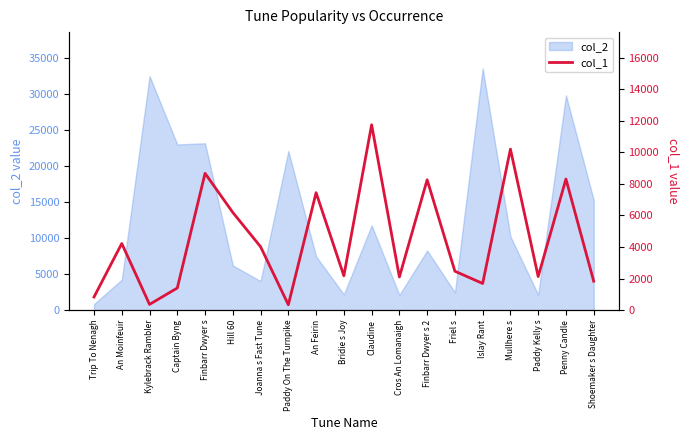

Reading left to right, transcribe all the data shown in this chart.

831	4221	361	1400	8668	6186	4016	338	7441	2175	11745	2099	8258	2464	1688	10202	2125	8305	1832